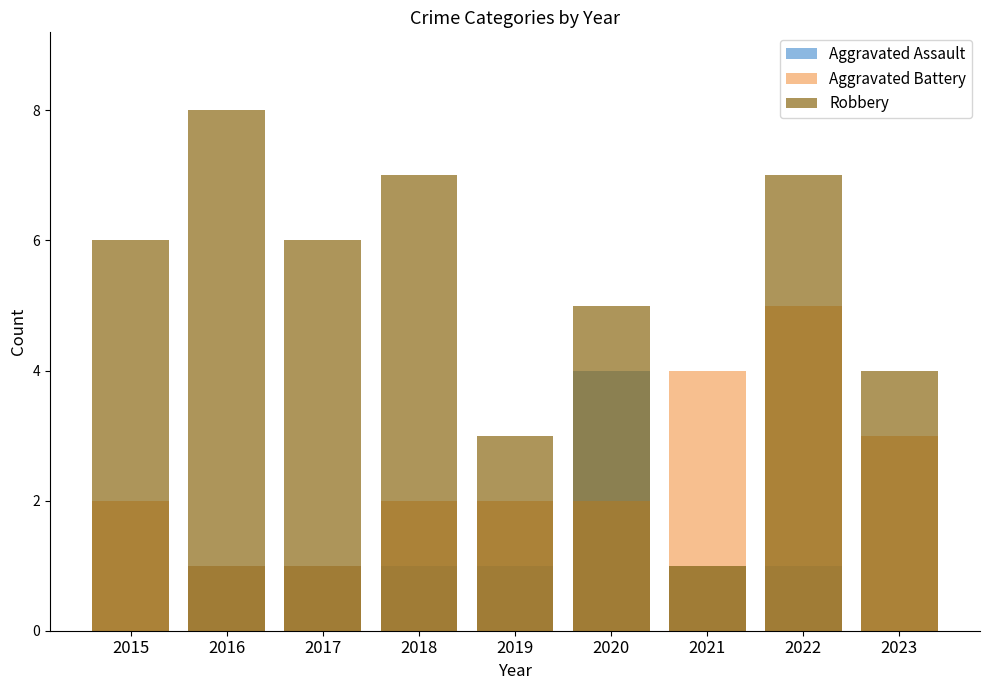

How many values in Aggravated Assault are above zero?

7